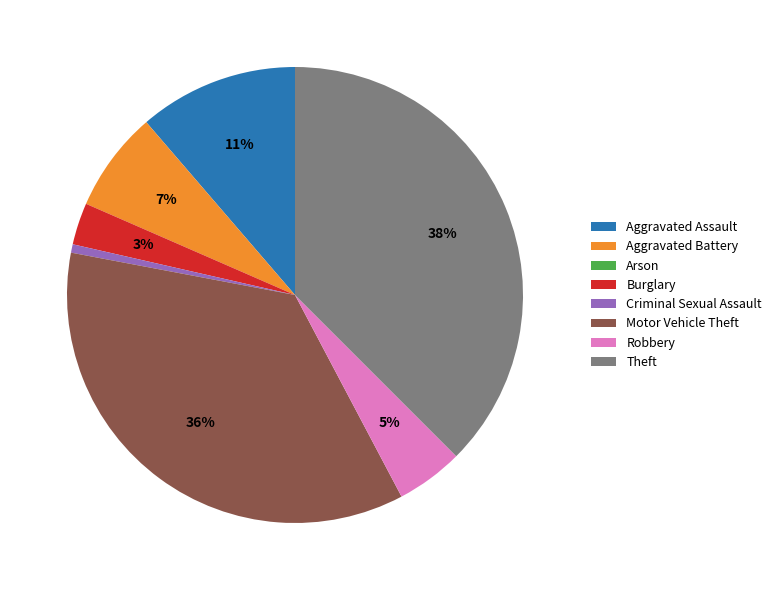

Between Motor Vehicle Theft and Theft, which is larger?

Theft